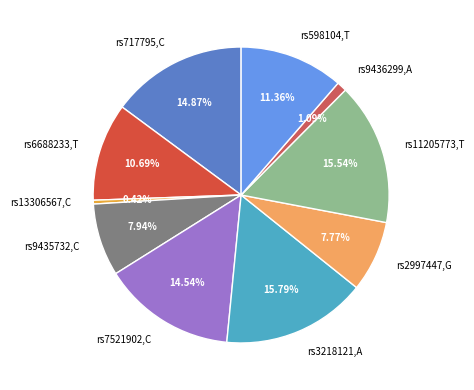

To the nearest percent, what portion does rs598104,T represent?

11%